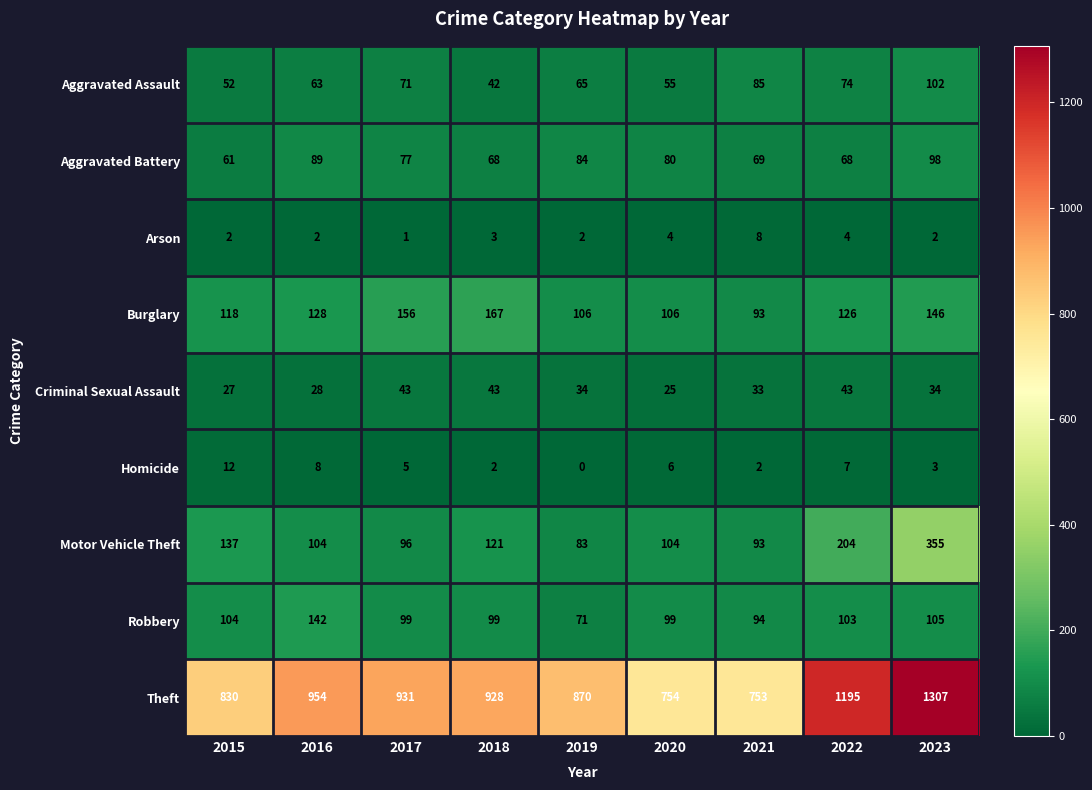

What is the difference between the highest and lowest values at 2018?

926